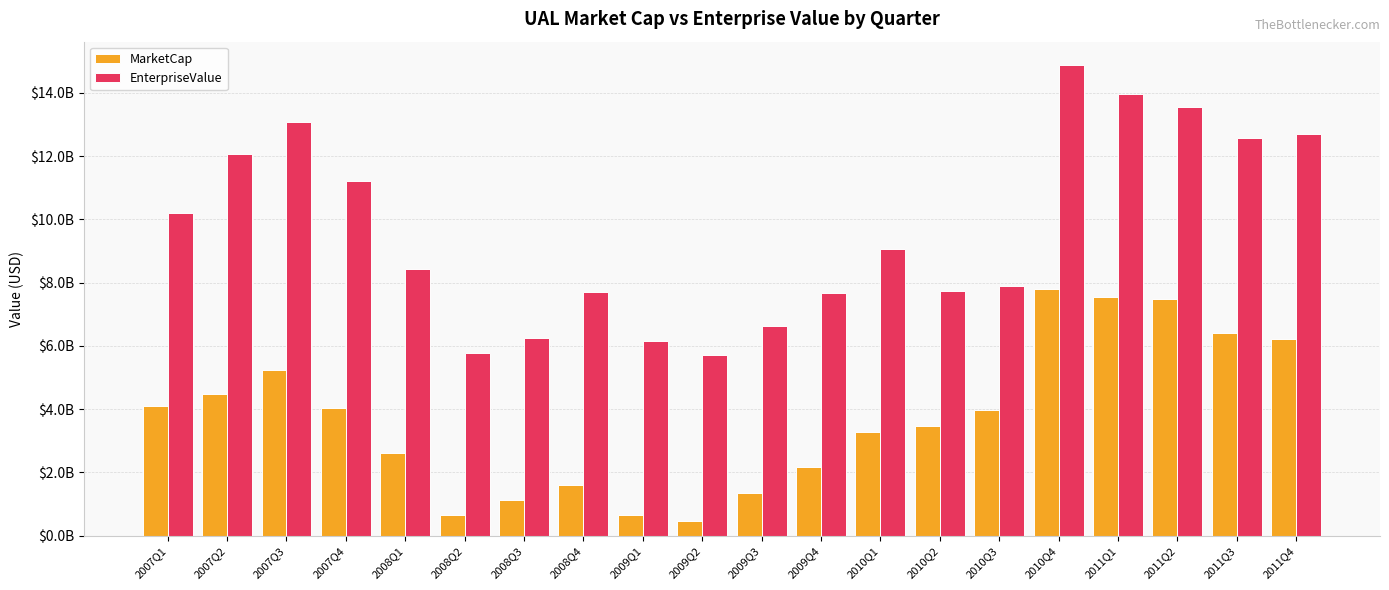

What is the value of the MarketCap bar at the 8th from the left?

1594594000.0